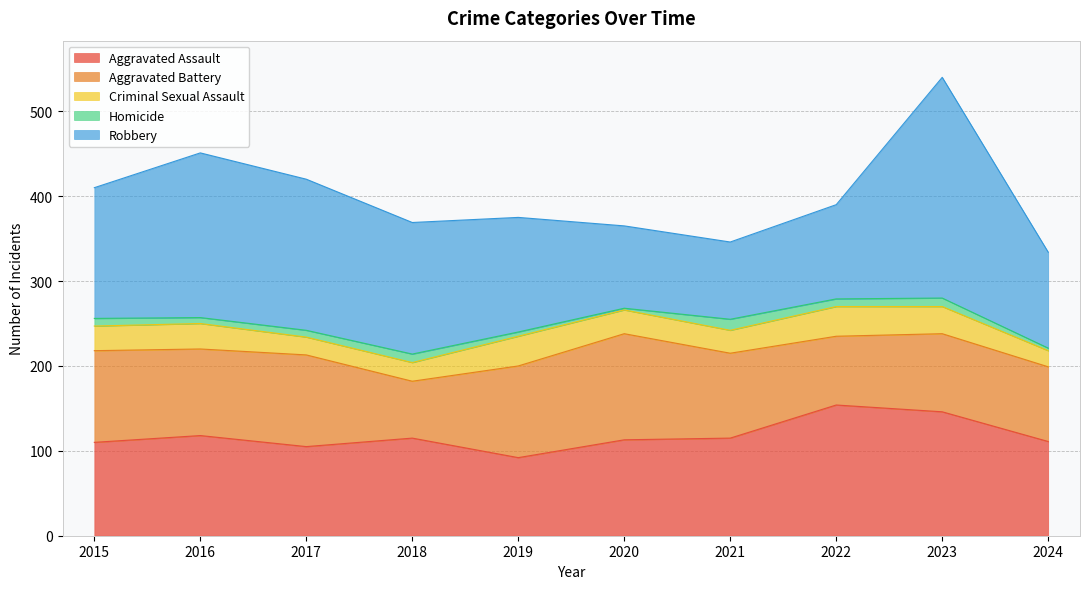

How many series are shown in this chart?

5